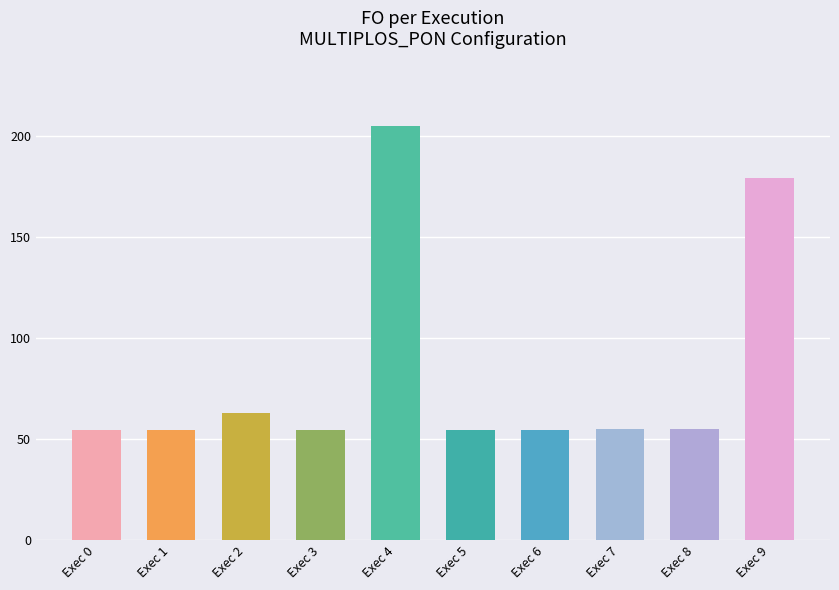

The value at Exec 8 is 37.5. True or false?

False